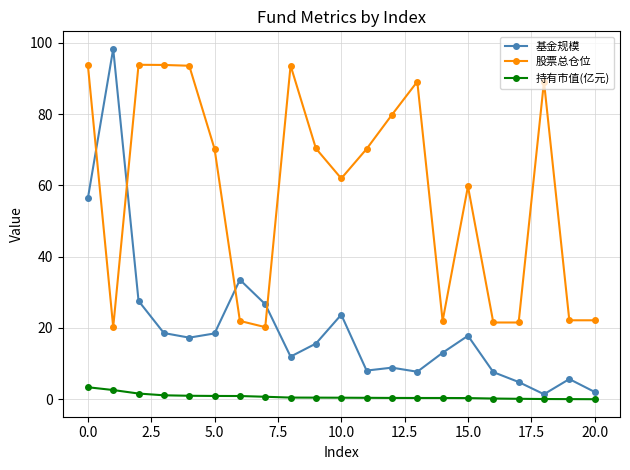

What is the difference between the second highest and minimum values in the 基金规模 series?

55.0